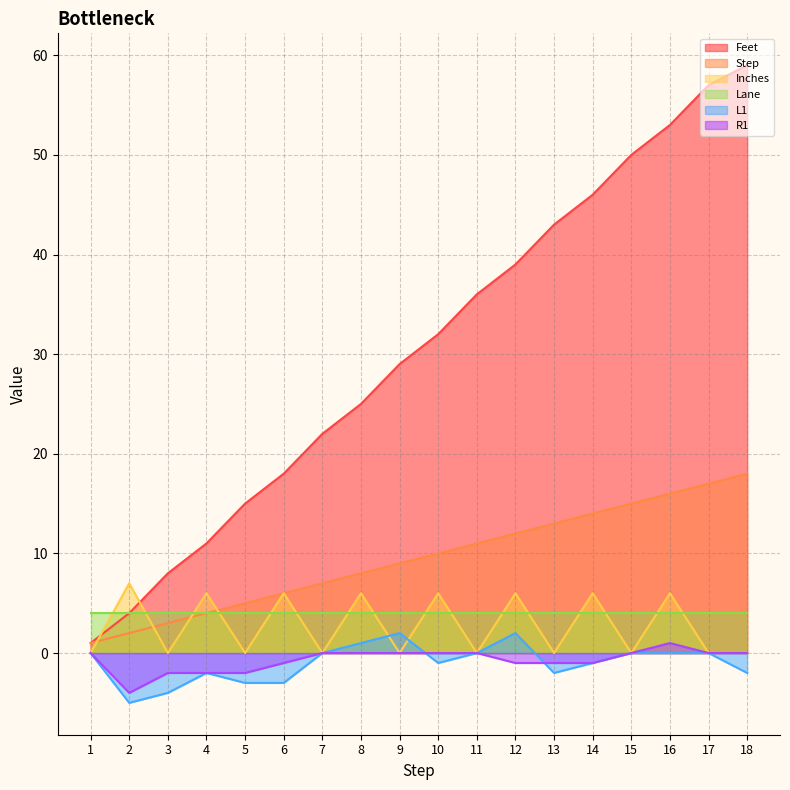

Between 5 and 10, which series saw the biggest shift?

Feet